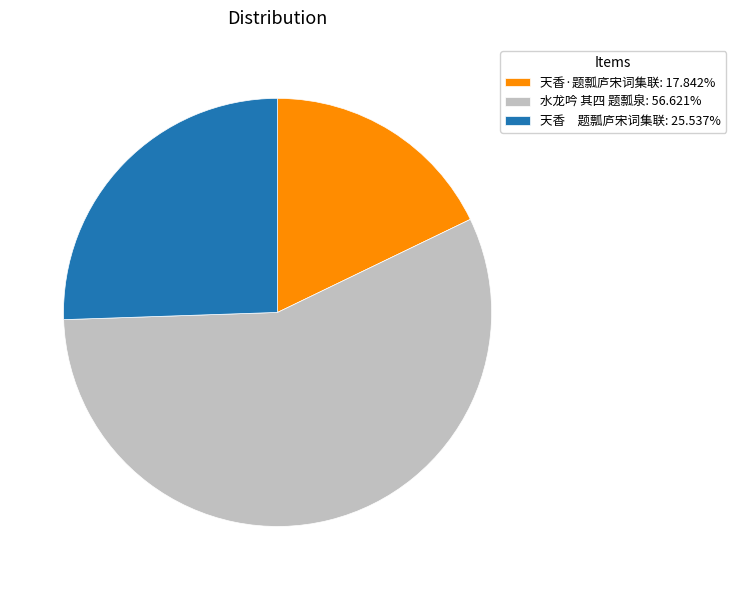

Is 水龙吟 其四 题瓢泉 the majority of the pie?

Yes